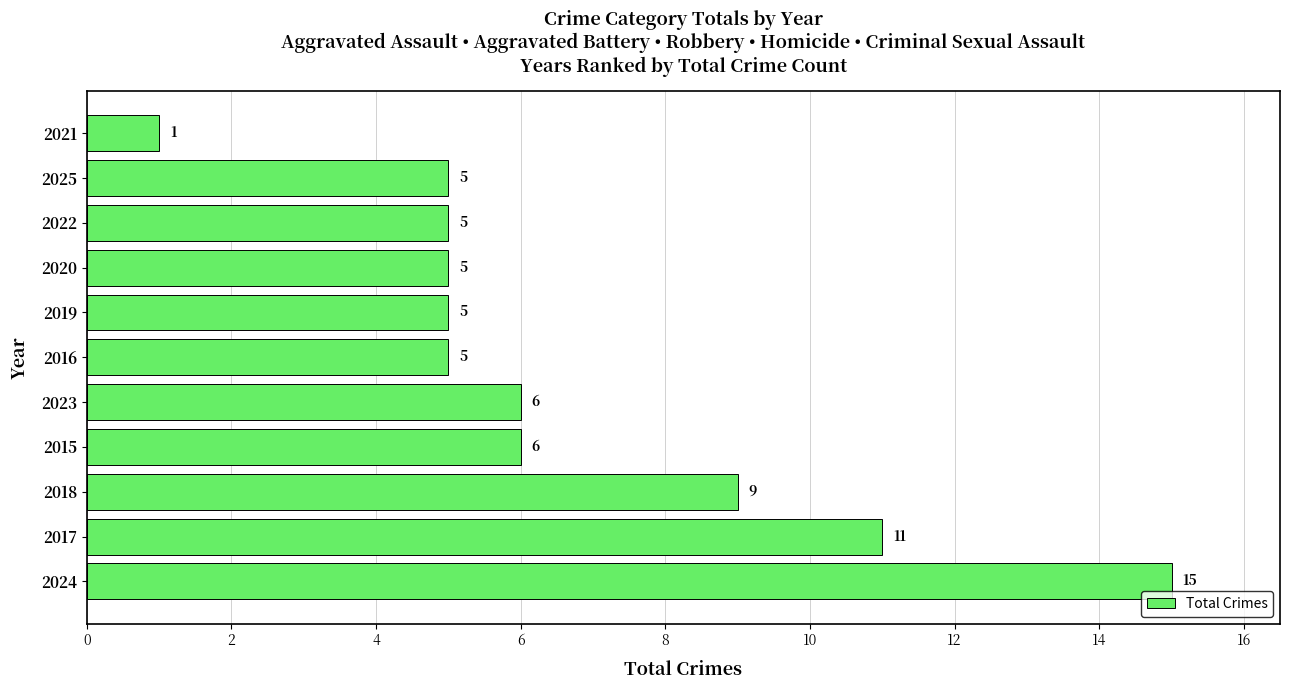

What is the change in value from 2018 to 2021?

-8